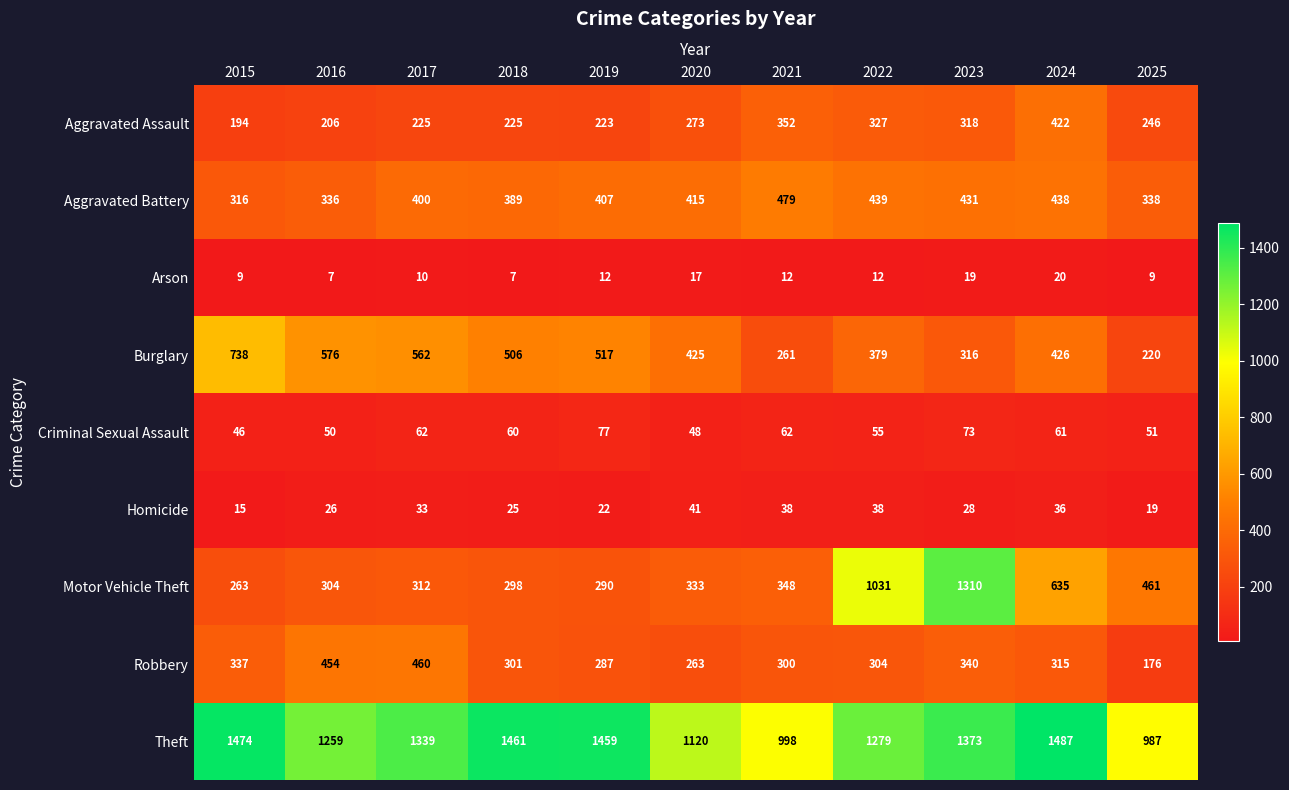

What is the difference between the maximum and minimum values in the Theft series?

500